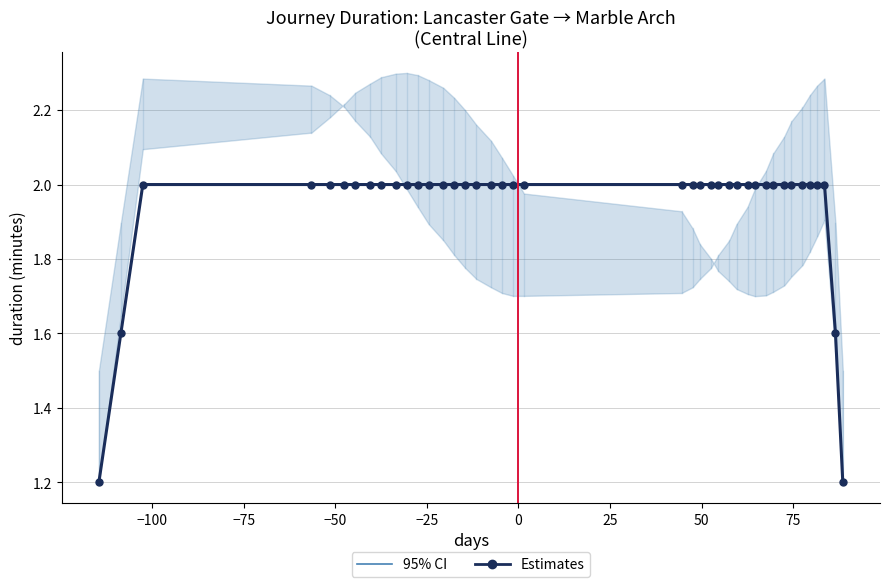

True or false: the data shows 2.0 at 75.

True